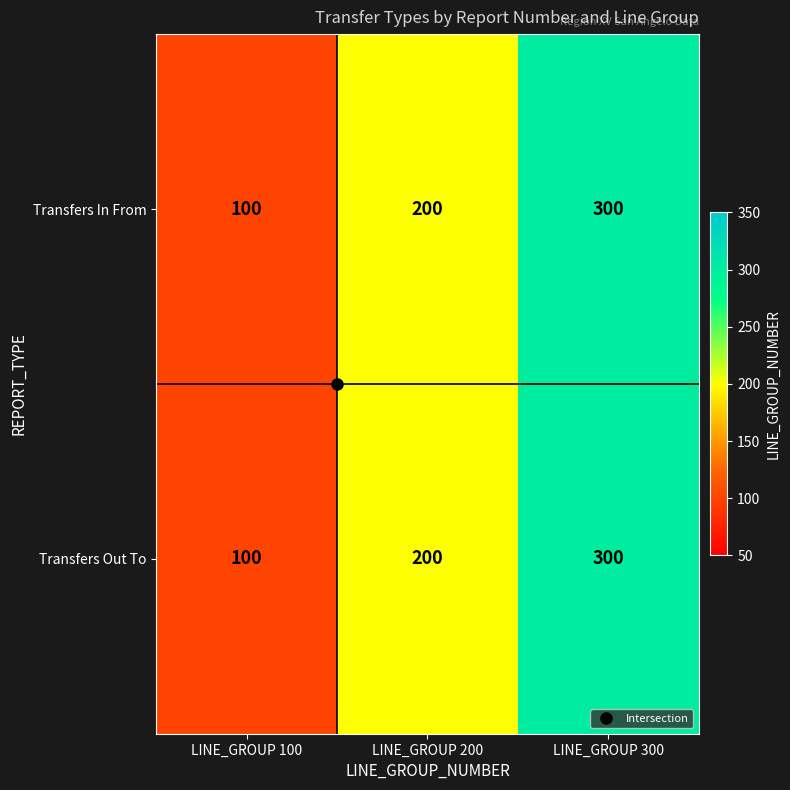

At which label is Transfers Out To closest to 200?

LINE_GROUP 200